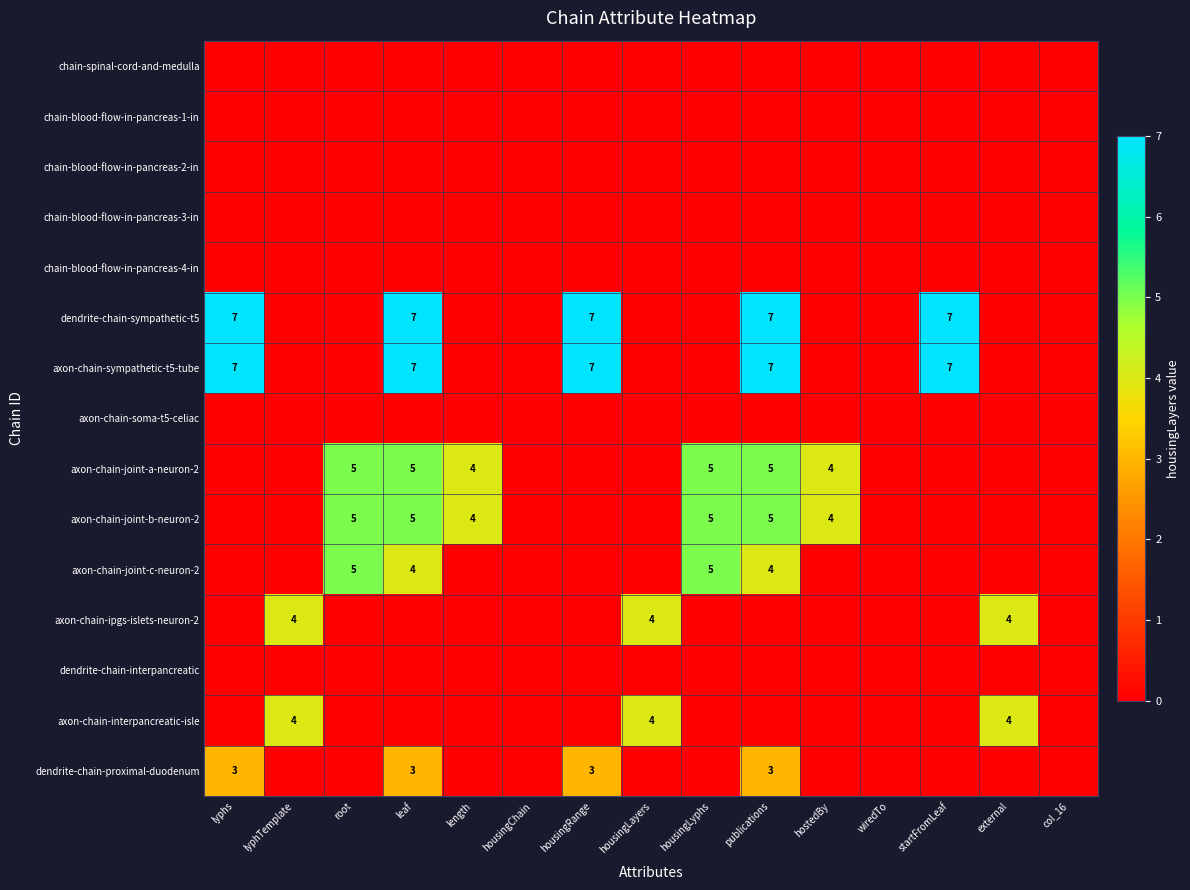

Is it true that dendrite-chain-sympathetic-t5 equals 7 at leaf?

True